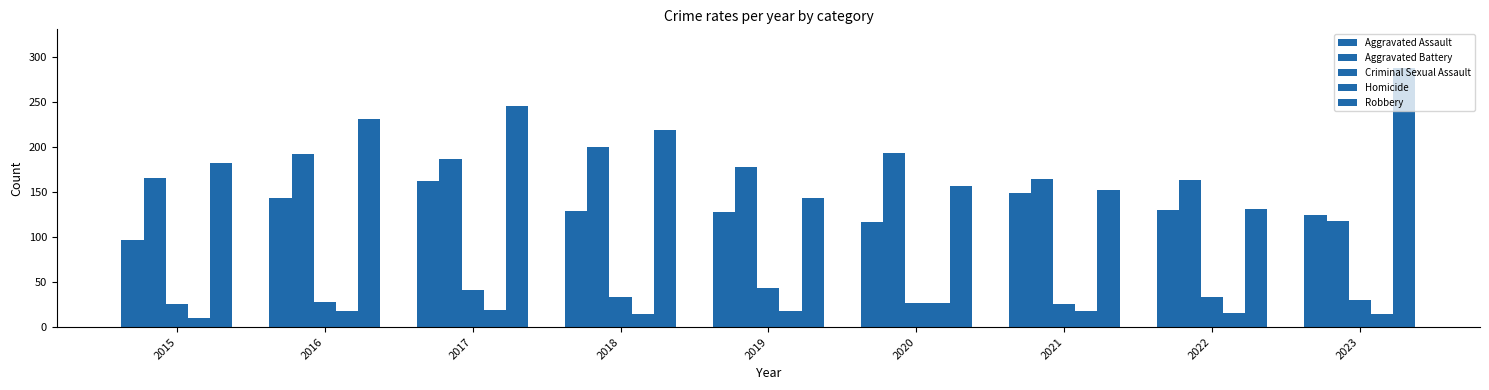

What is the minimum value for Aggravated Battery?

118